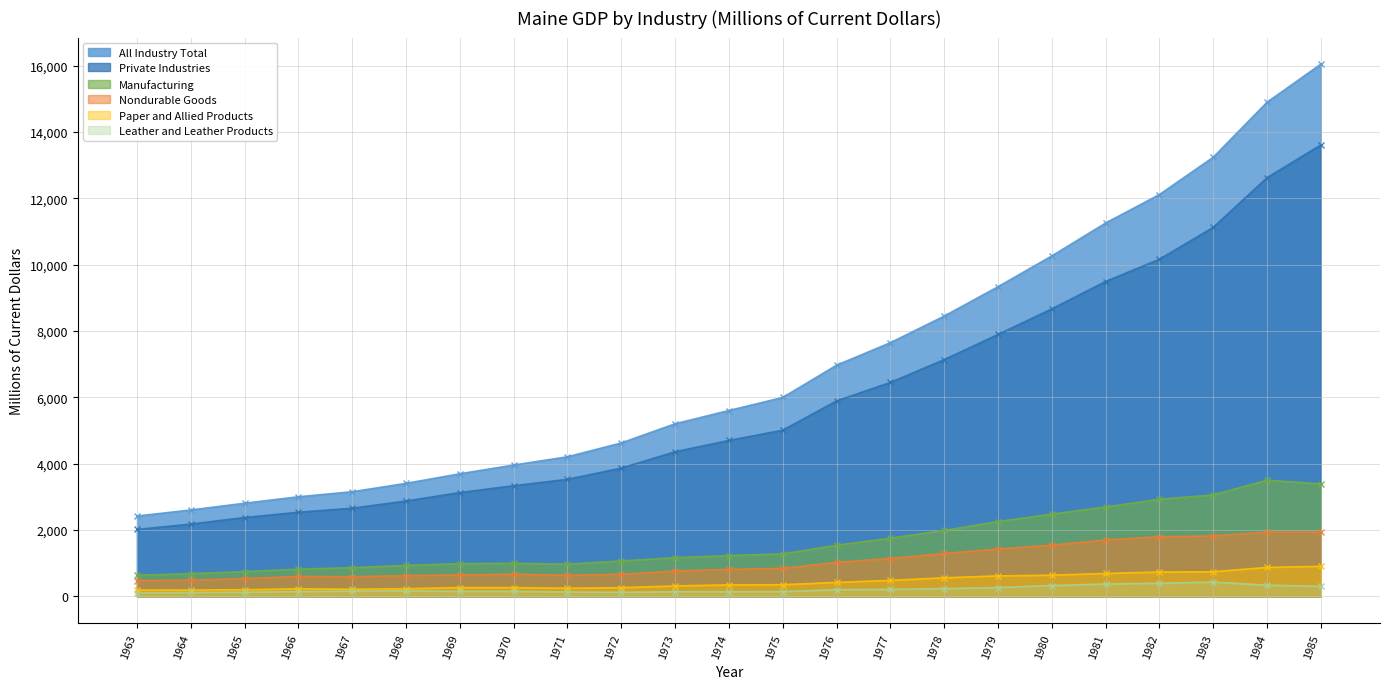

What is the value of the Nondurable Goods point at the 8th from the left?

665.8